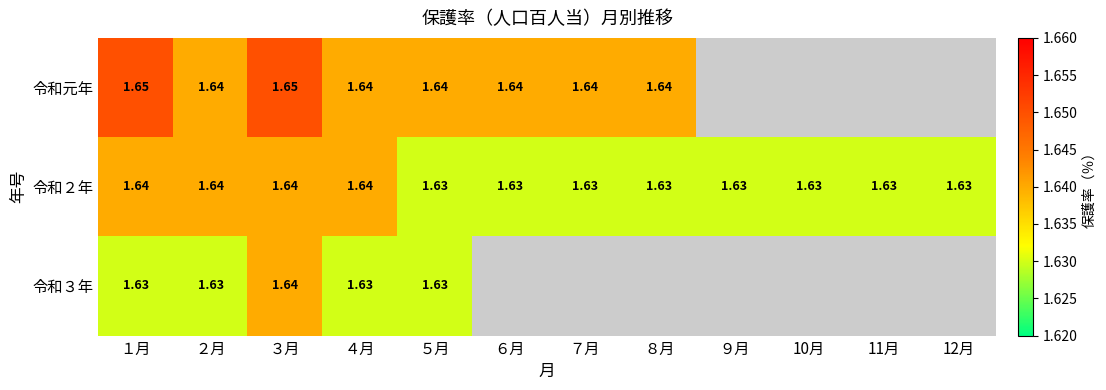

The value of 令和２年 at ２月 is 1.6. True or false?

True